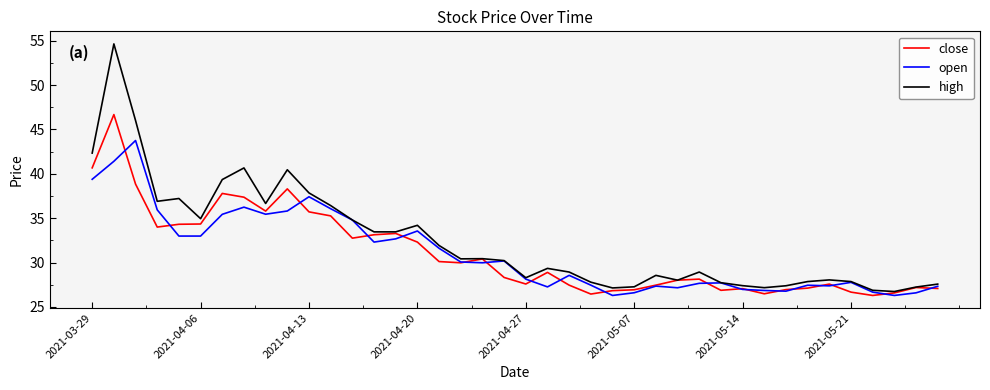

Which series has the widest spread of values?

high